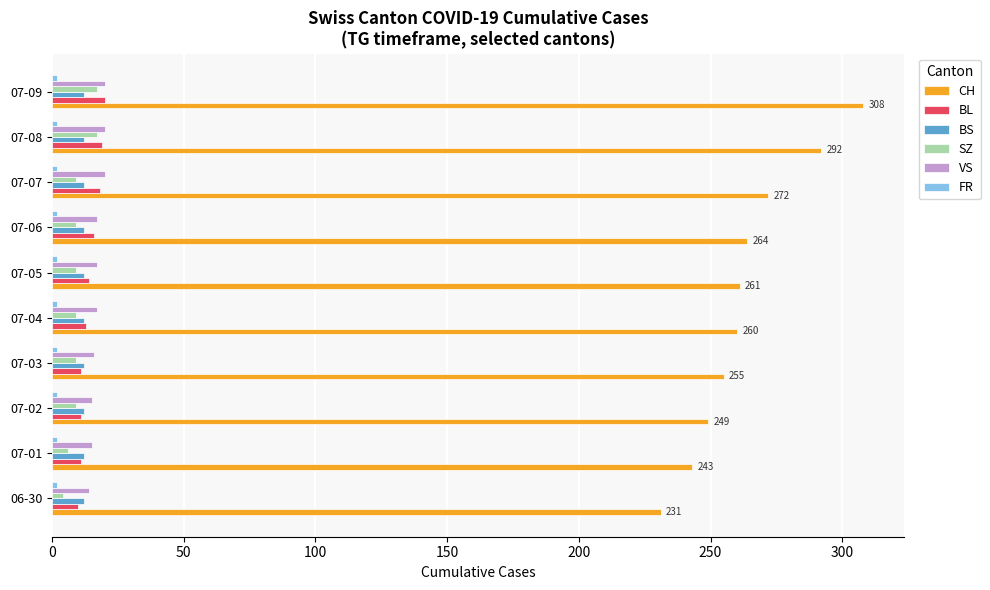

Which series has the largest total across all categories?

CH